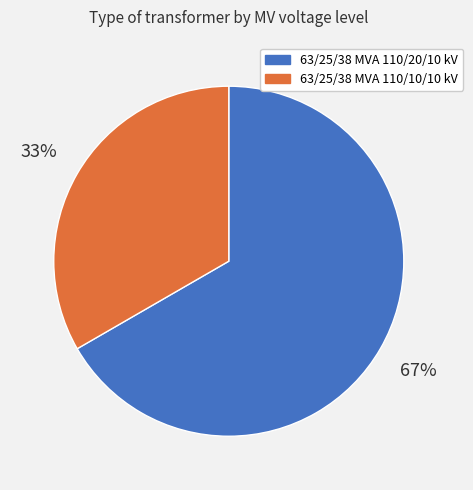

What is the smallest slice in the pie chart?

63/25/38 MVA 110/10/10 kV